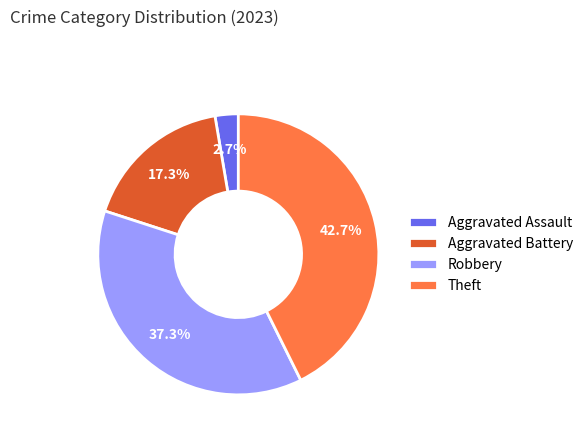

Is there any slice that represents more than half of the pie?

No